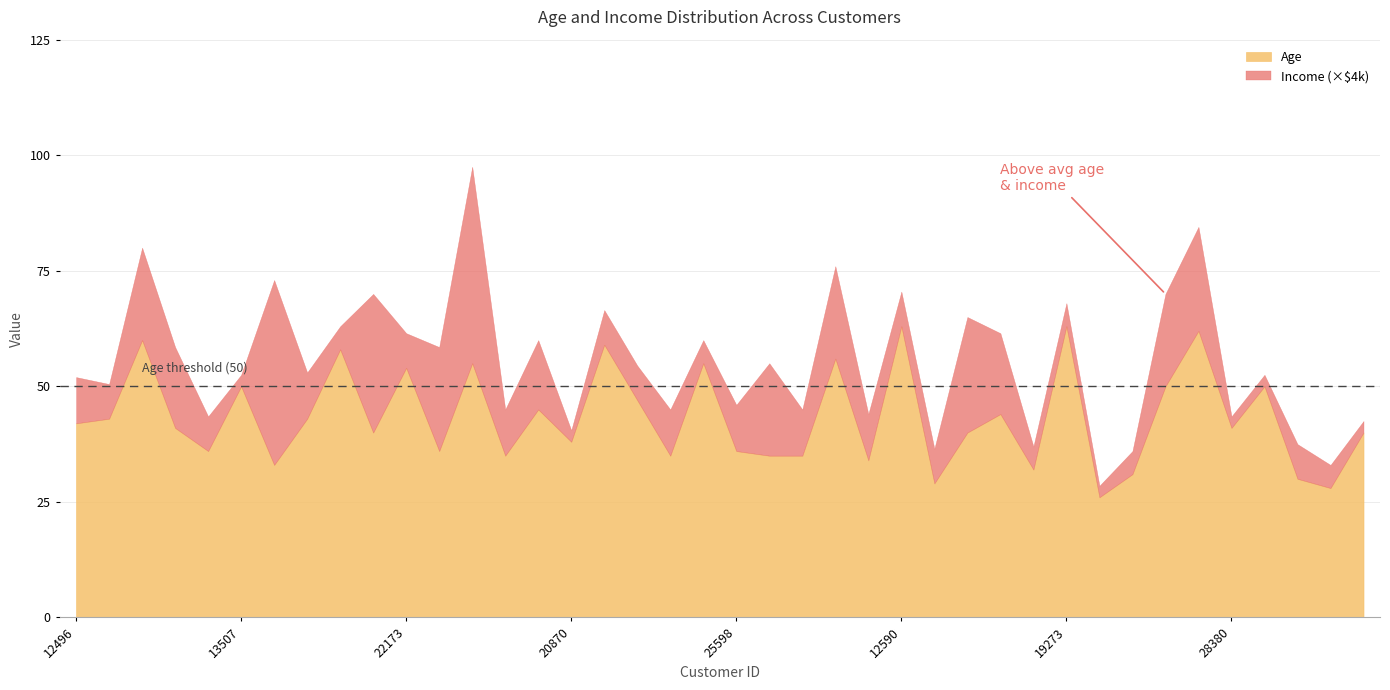

How many lines are shown in the chart?

2